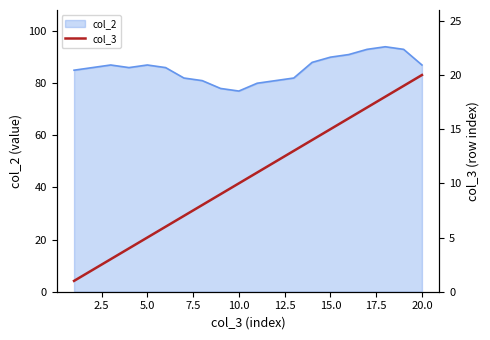

What is the minimum value for col_2?

77